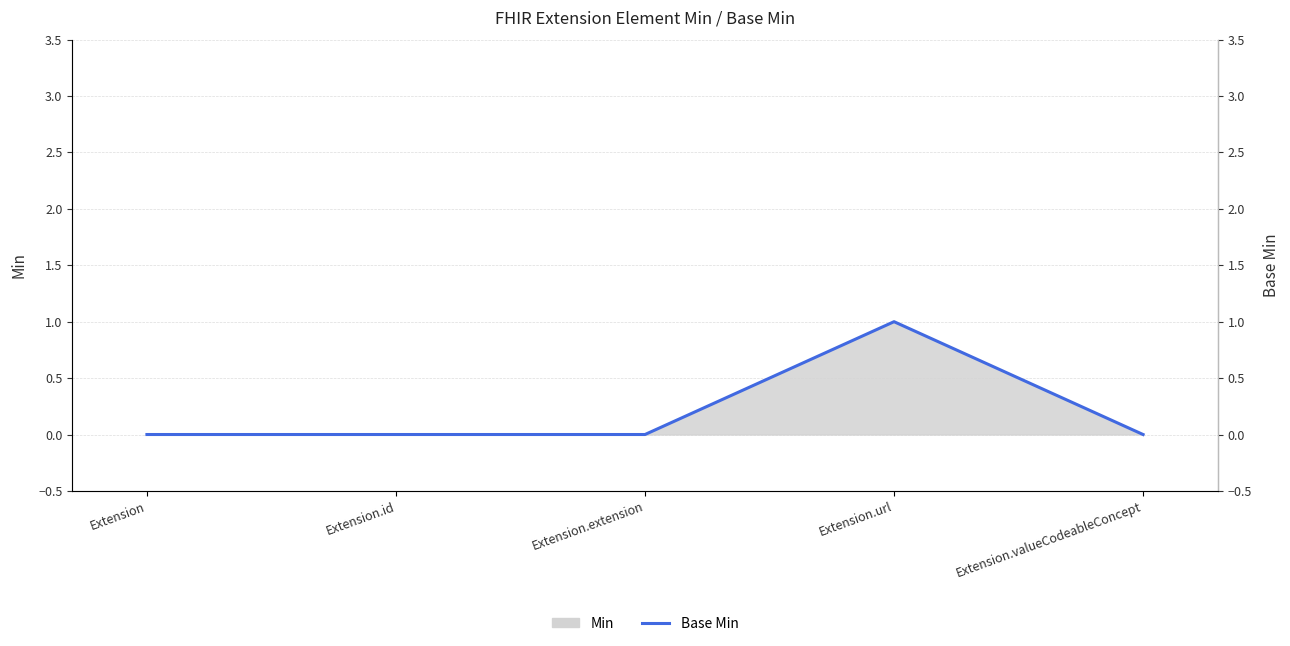

True or false: there are more than 1 points higher than both neighbors.

False